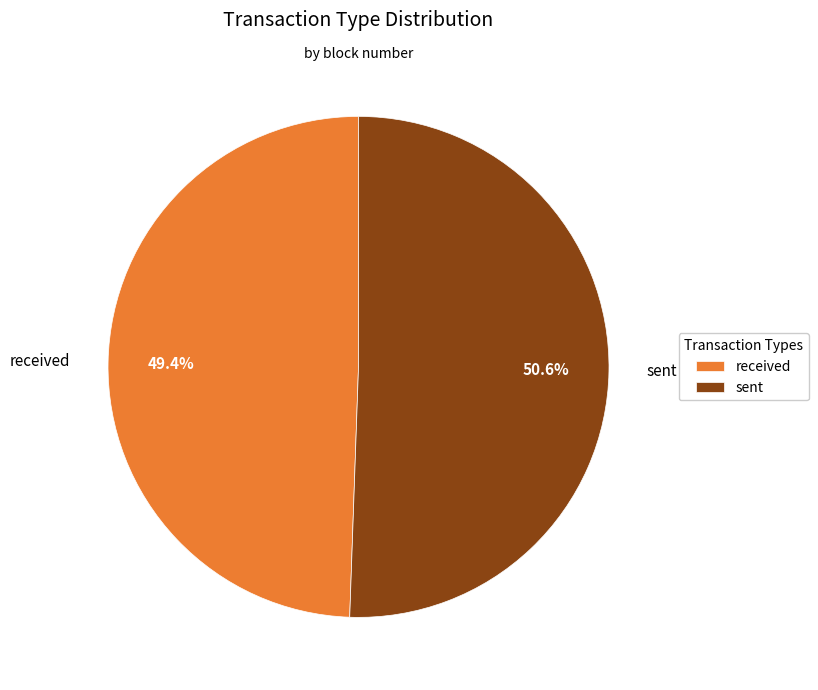

How many segments does this pie chart have?

2